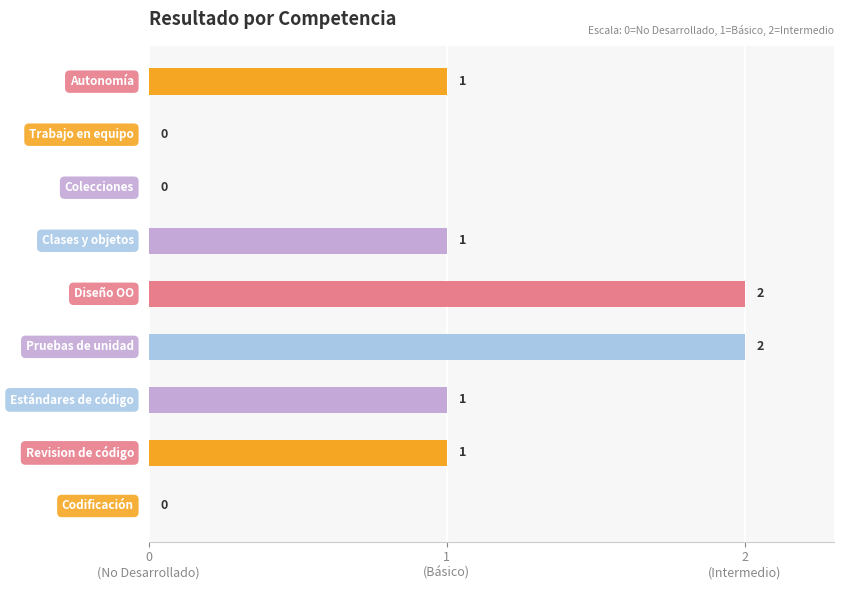

Are the bars horizontal?

Yes